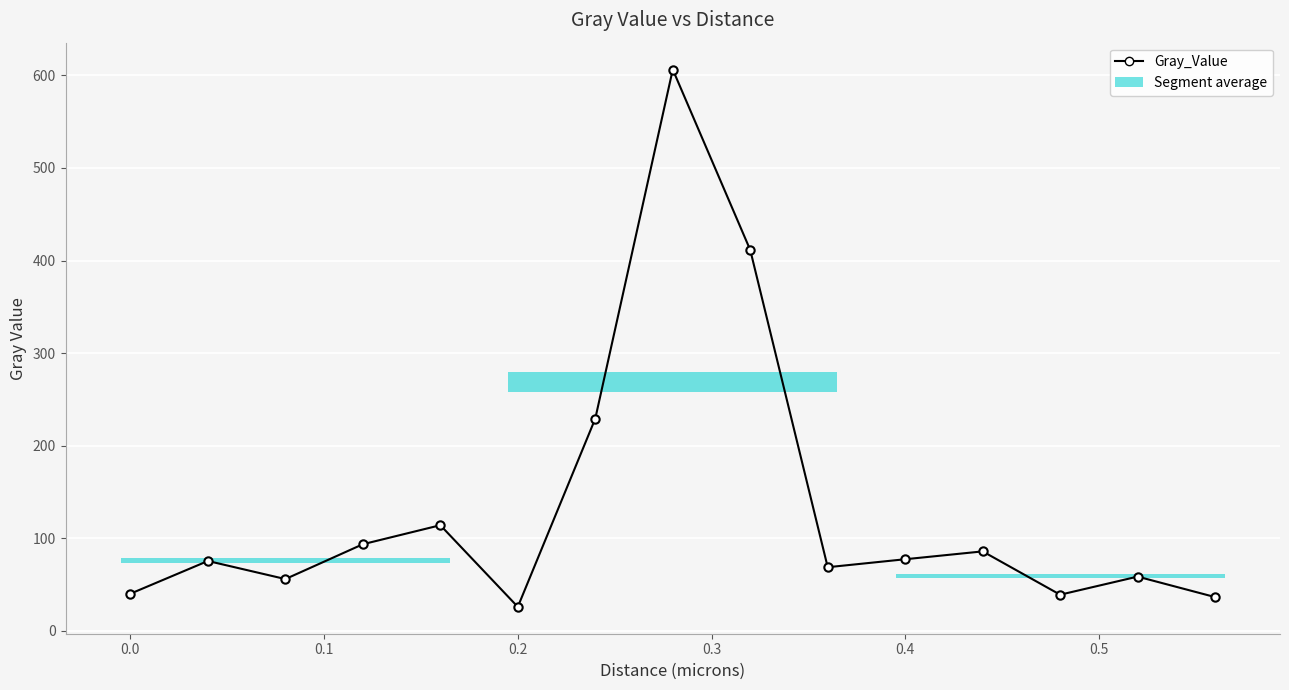

What is the difference between the second highest and second lowest values?

374.8